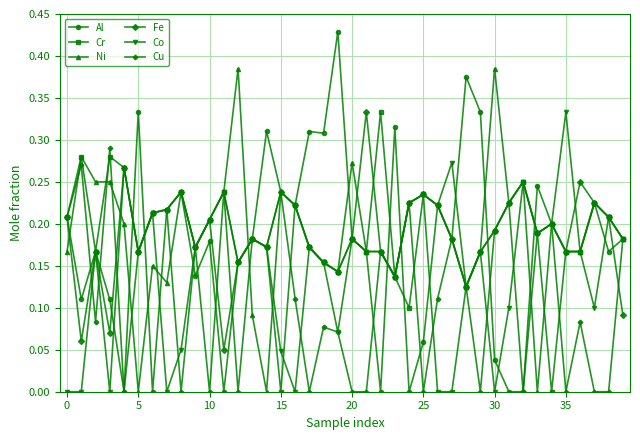

Which series has the largest range (max minus min)?

Al